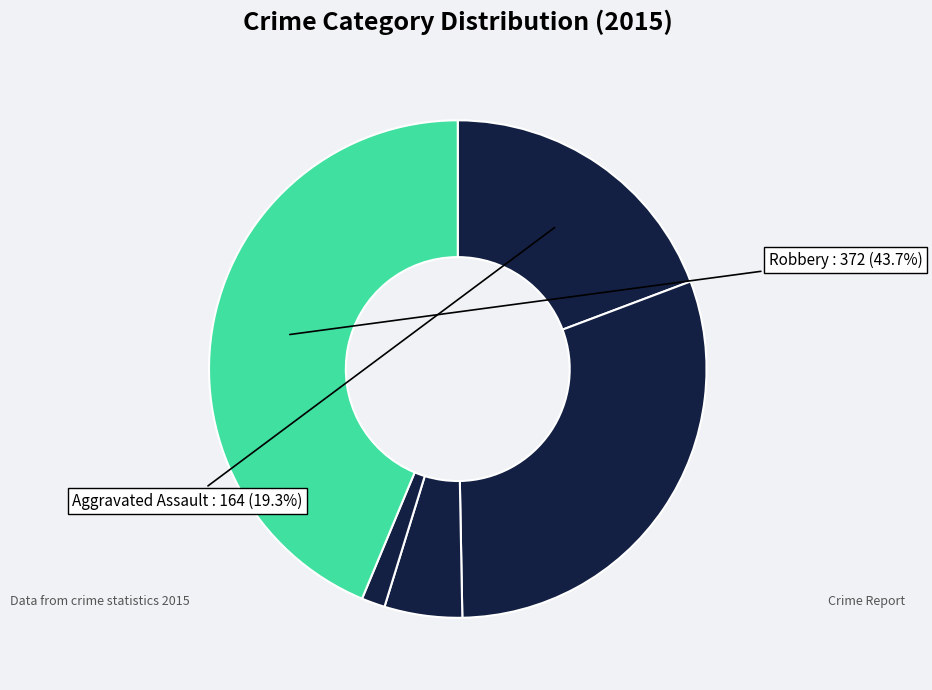

How many segments does this pie chart have?

5